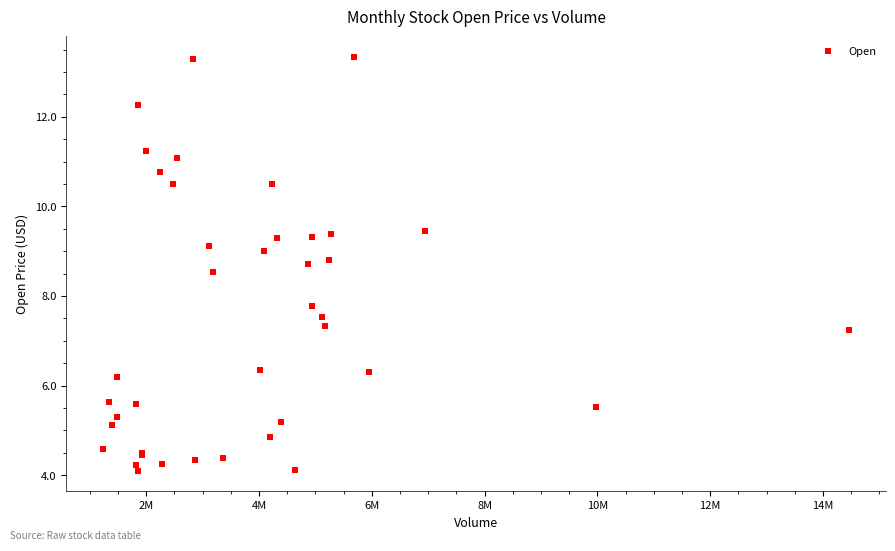

What Y value in the scatter plot is closest to 8?

7.8